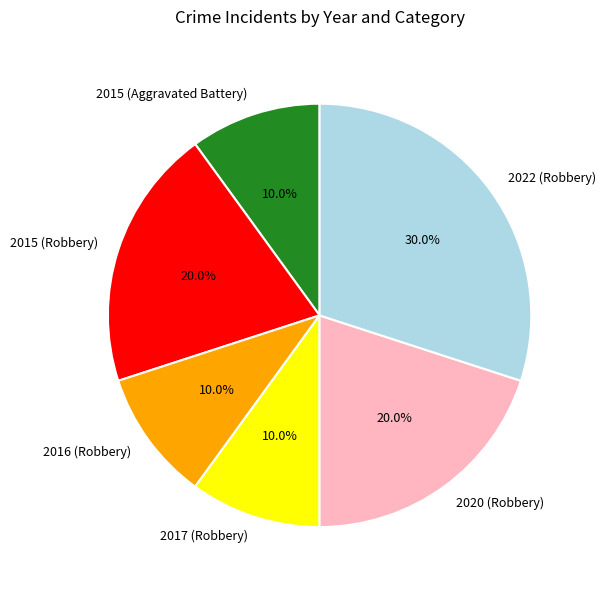

What percentage is NOT represented by 2016 (Robbery)?

90.0%